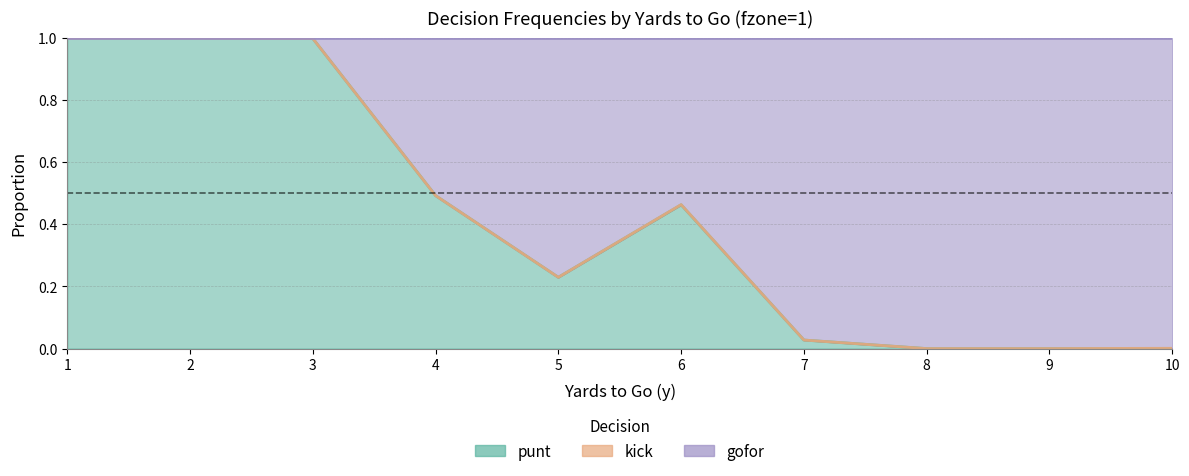

How many data points does each series have?

10